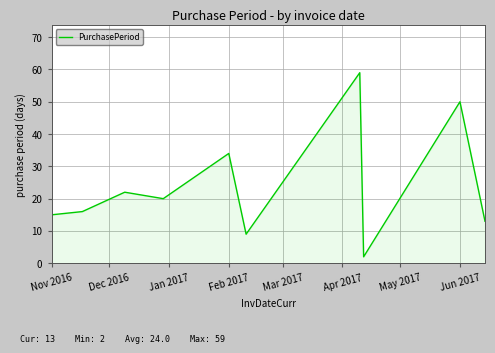

What is the sum of all values?

240